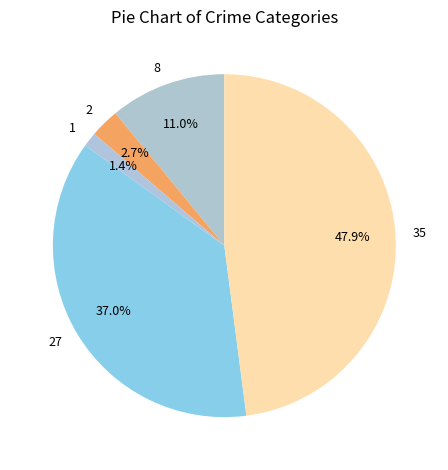

Is there a majority slice in this chart?

No